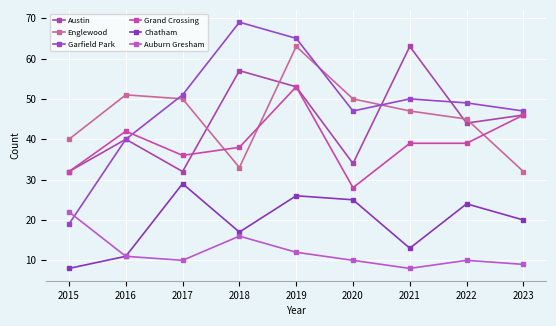

At which category does the chart reach its minimum across all series?

2015